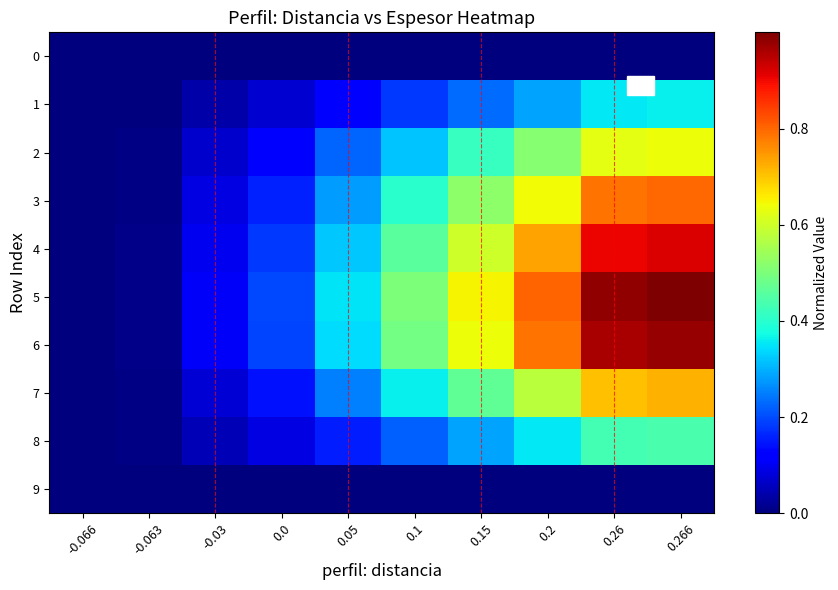

Between -0.03 and 0.0, which series saw the biggest shift?

5